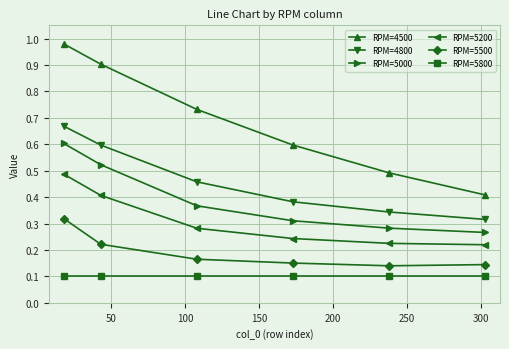

Which series has the largest range (max minus min)?

RPM=4500